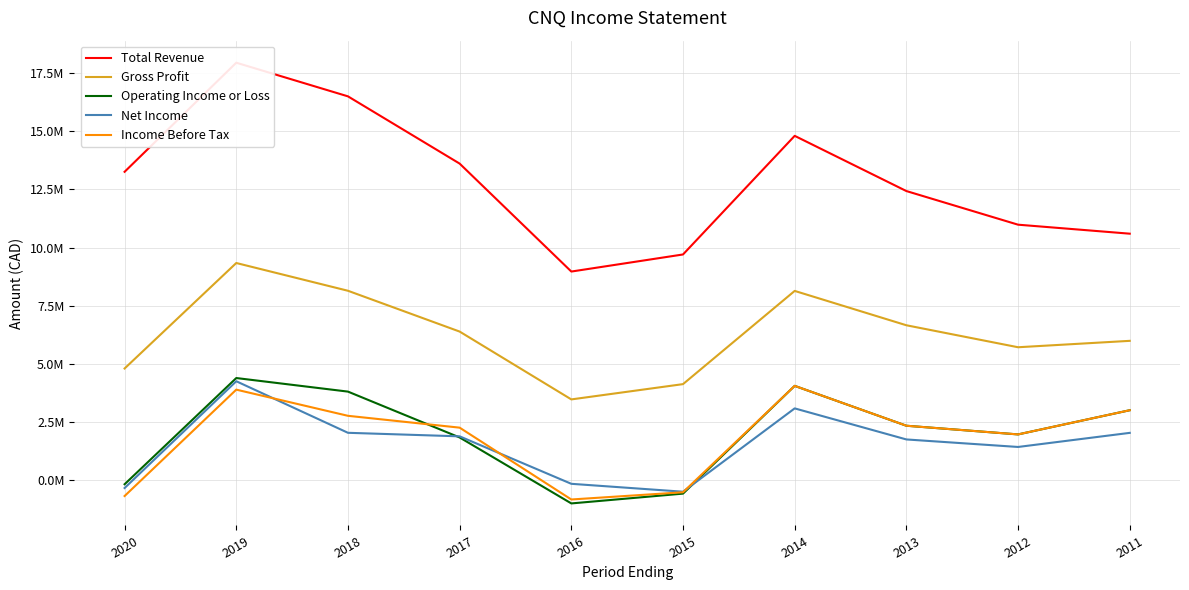

Between 2020 and 2013, which series saw the biggest shift?

Income Before Tax